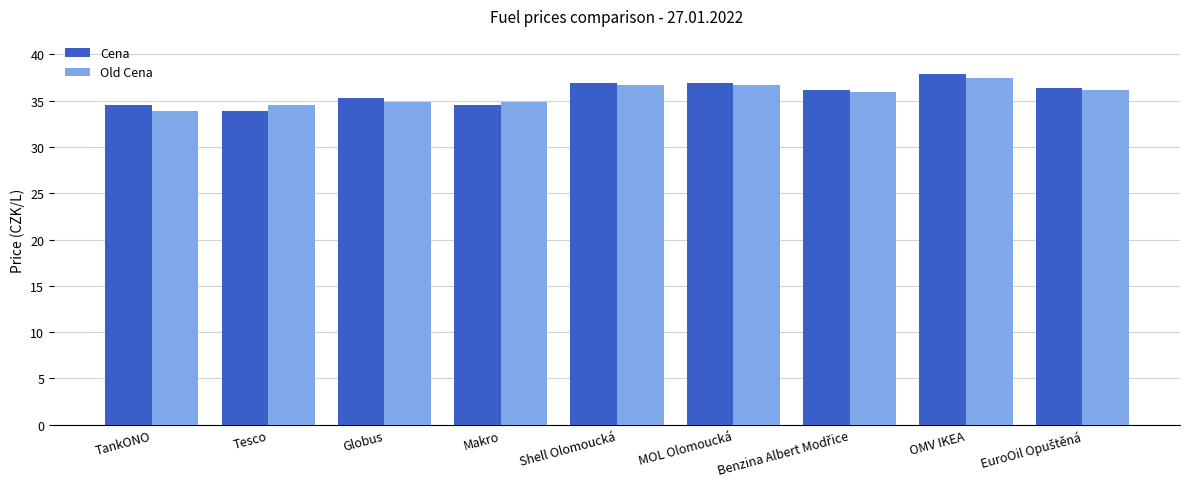

What is the difference between the second highest and second lowest values in the Cena series?

2.4